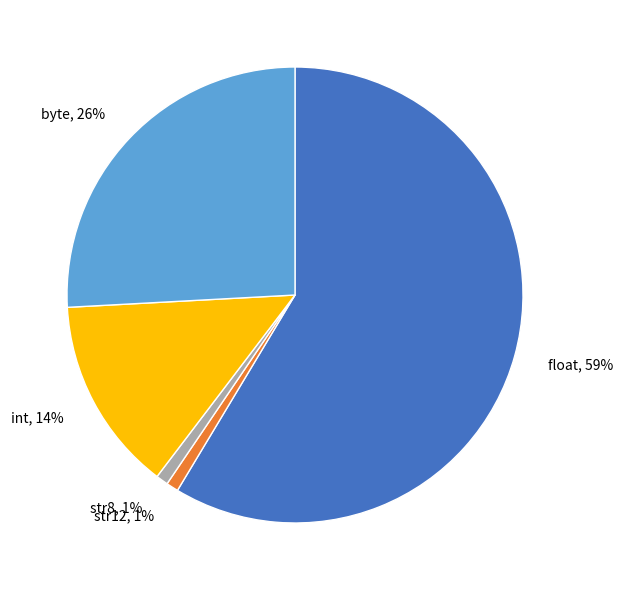

What is the largest slice in the pie chart?

float